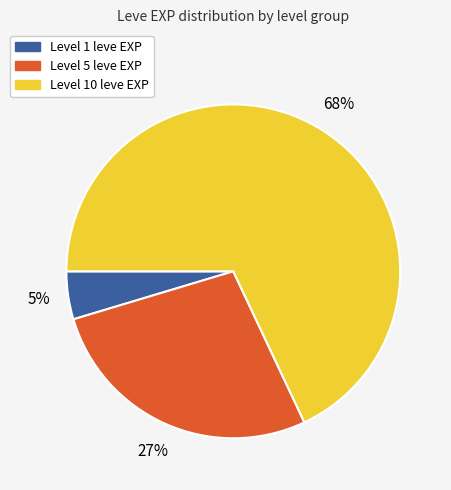

To the nearest percent, what is the difference between the largest and smallest slice percentages?

63%